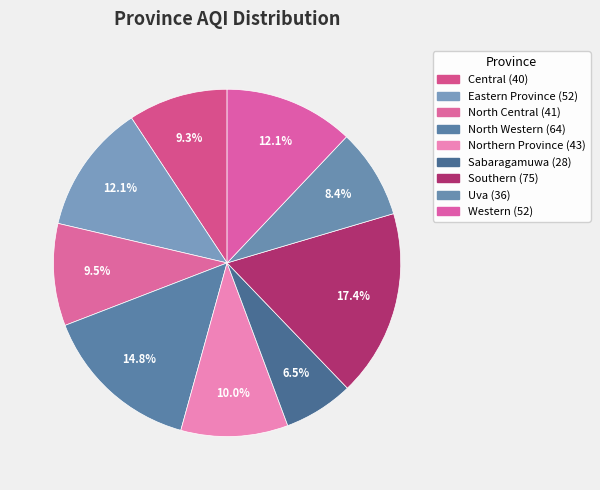

Count the number of slices in the pie.

9